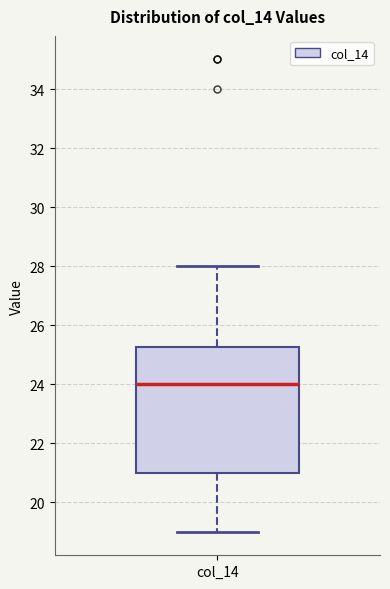

Read this box plot against the y-axis: the position of the median line, the range covered by the box, and the ends of both whiskers. The values are not printed on the chart, so give them approximately, as read against the axis.

median 24.0, box 21.0 to 25.2, whiskers 19.0 to 28.0